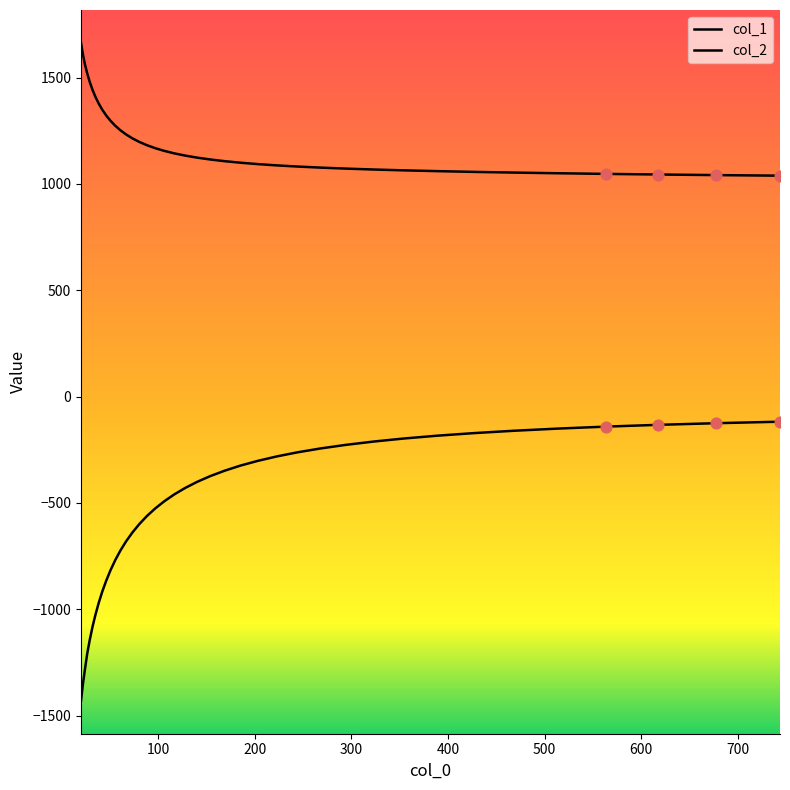

Is this an area chart (filled region under the line)?

No